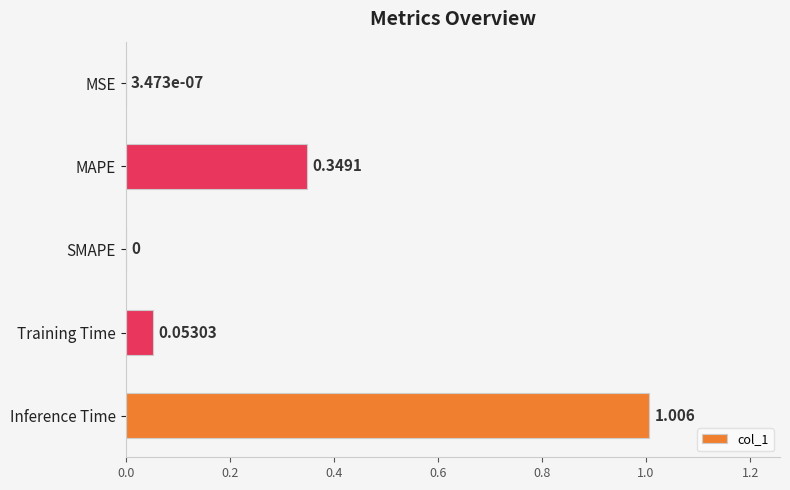

Are the bars horizontal?

Yes